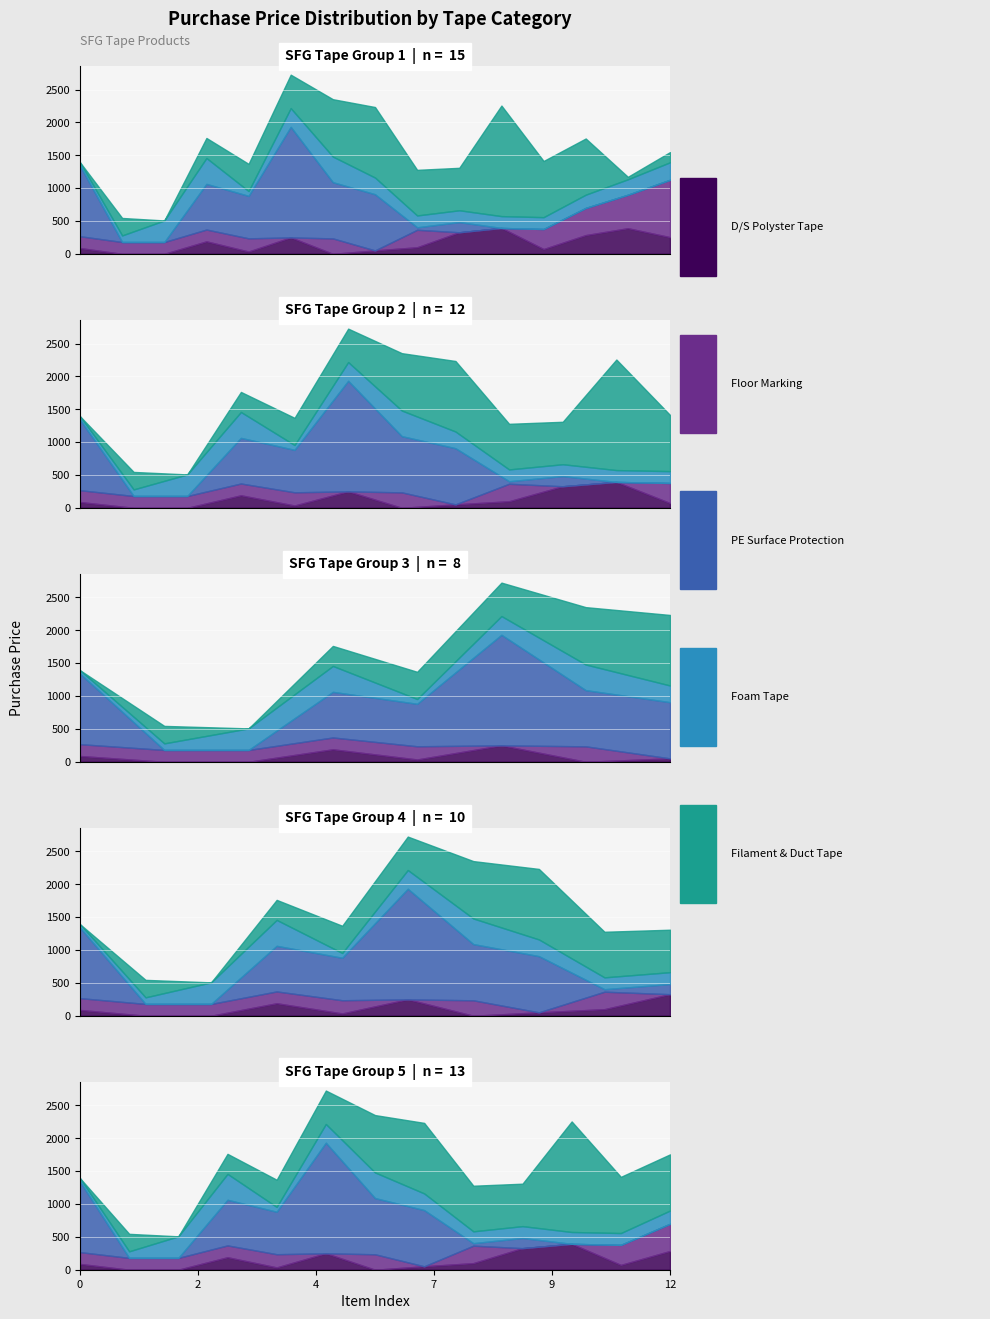

The value of D/S Polyster Tape at 2225S1B is 187. True or false?

False